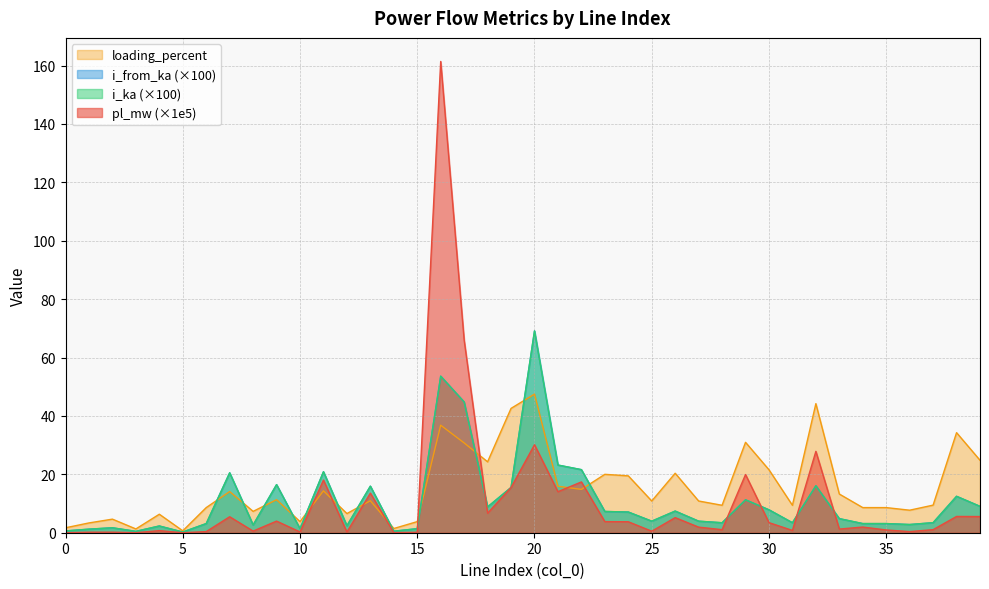

Is the value of i_from_ka at 6 greater than the value of i_ka at 15?

Yes